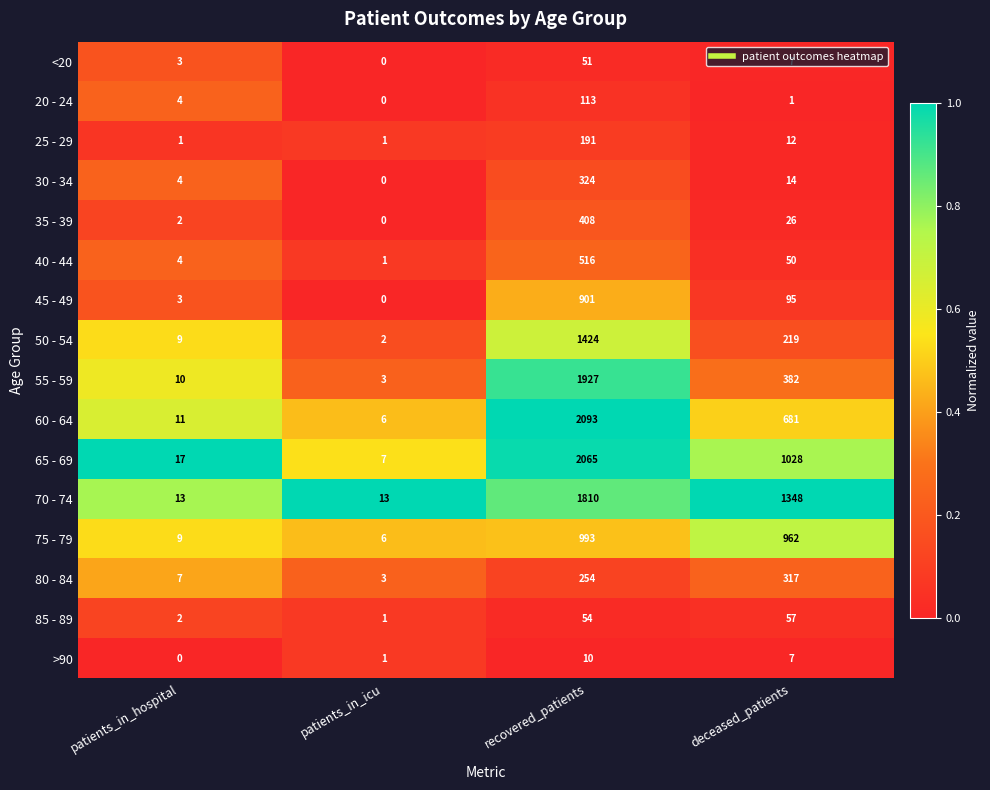

What is the difference between the maximum and minimum values in the 75 - 79 series?

987